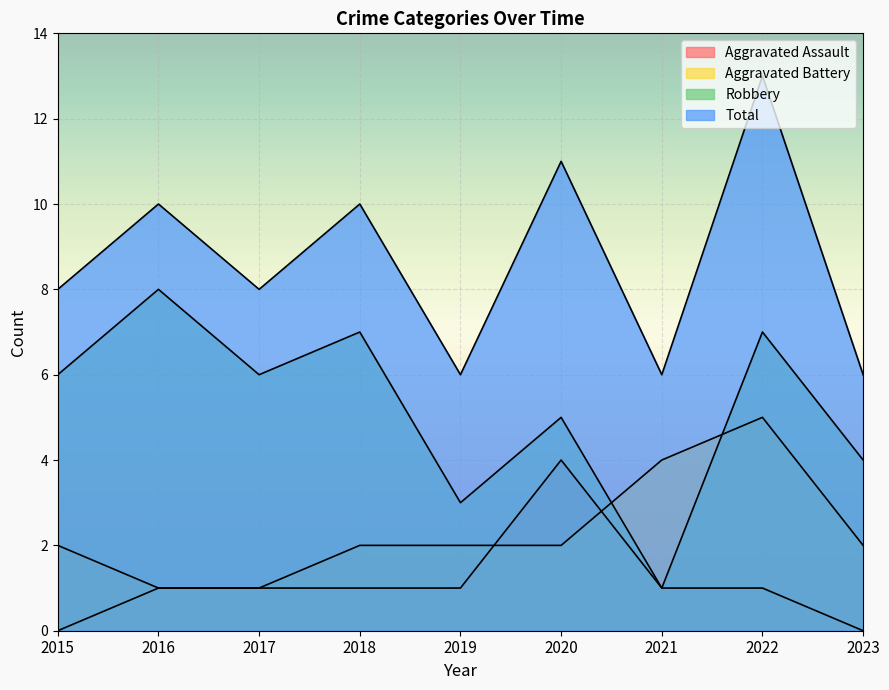

What is the approximate value of Aggravated Battery at 2021?

4